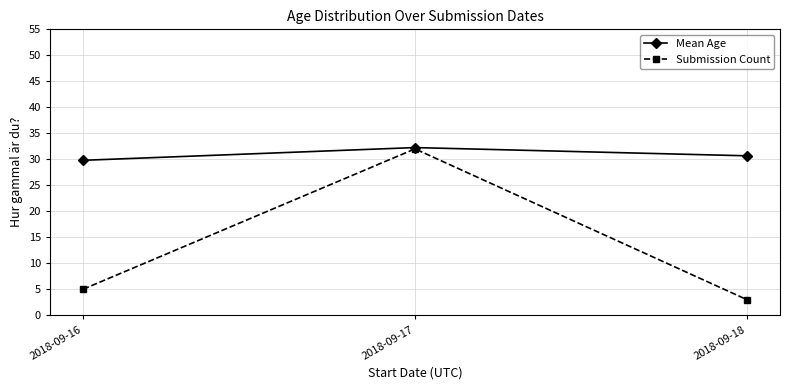

What is the value of the Mean Age point at the 1st from the left?

29.8